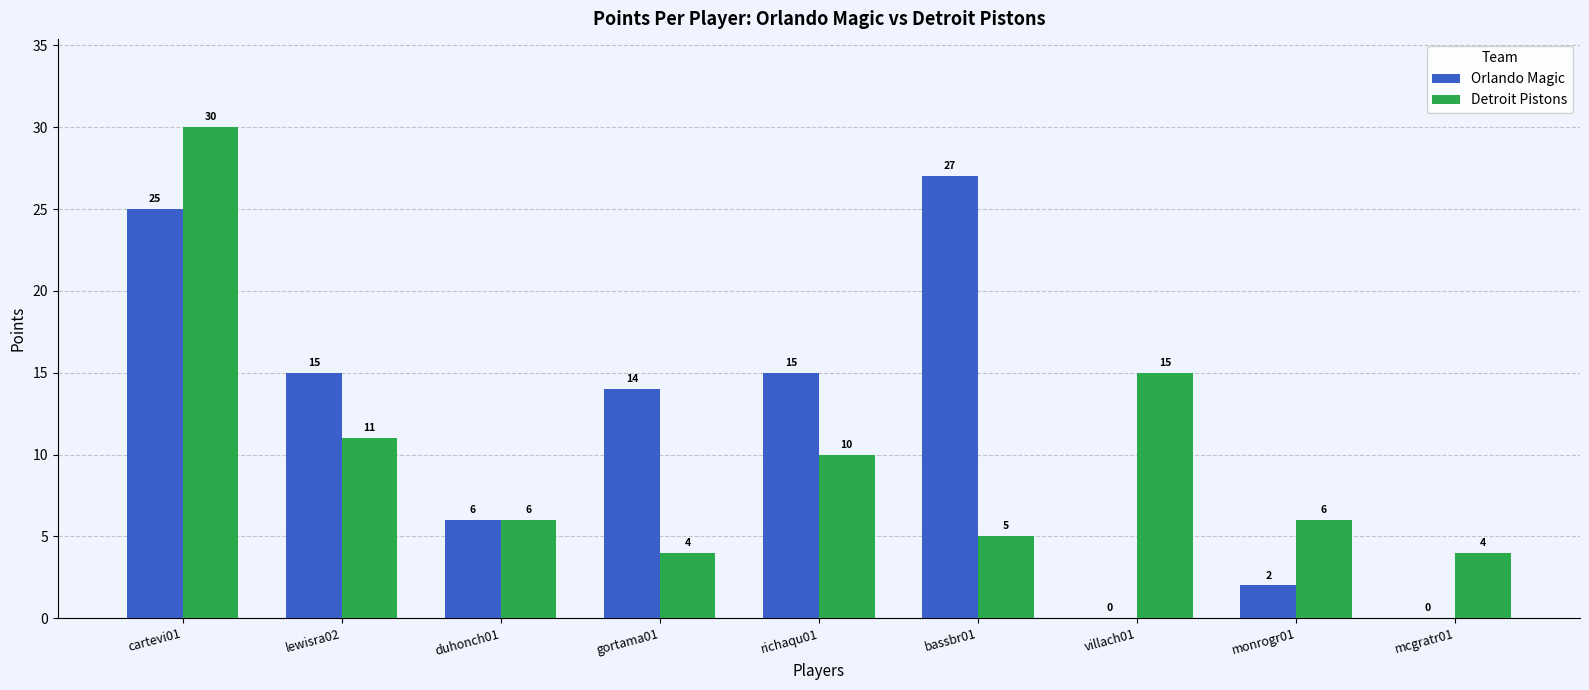

True or false: Detroit Pistons has a value of 19 at lewisra02.

False